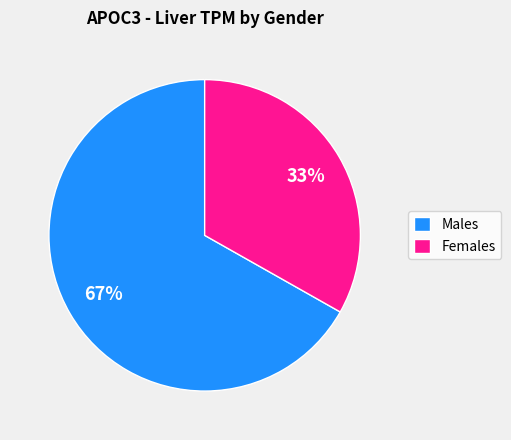

The Females slice represents 33% of the pie. True or false?

True